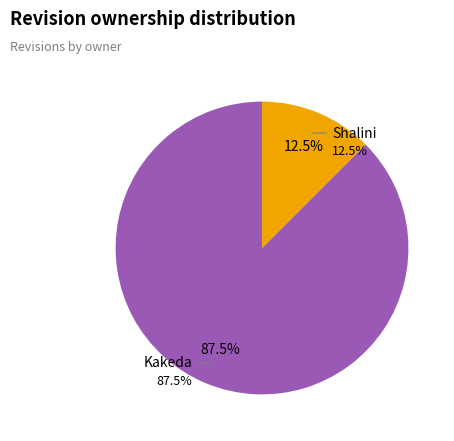

Which slice represents more than half of the pie?

Kakeda